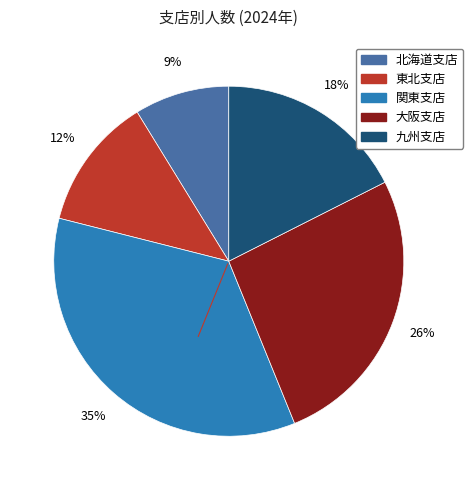

How many segments does this pie chart have?

5